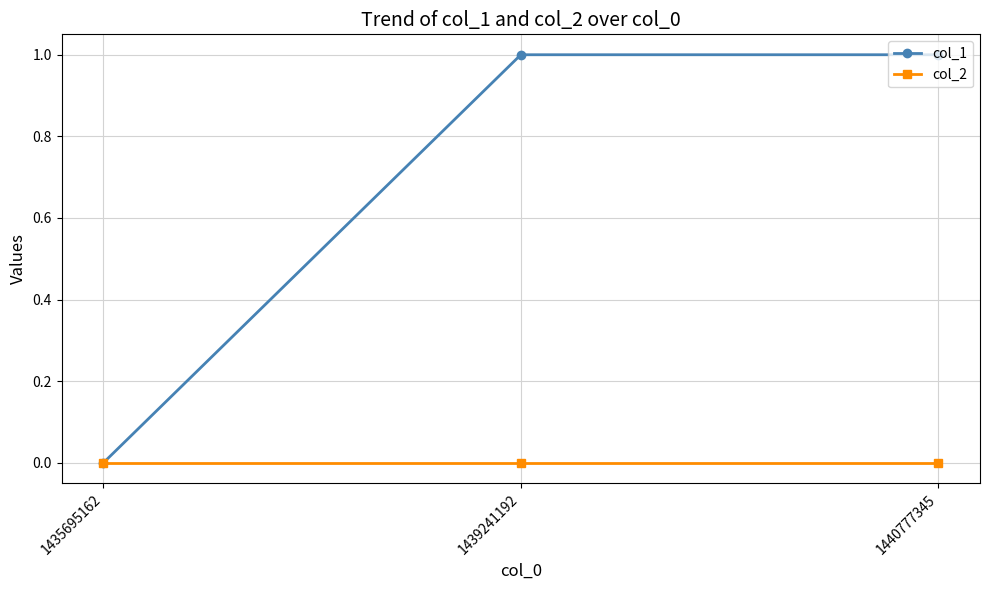

Where is col_1 nearest to the value 0?

1435695162